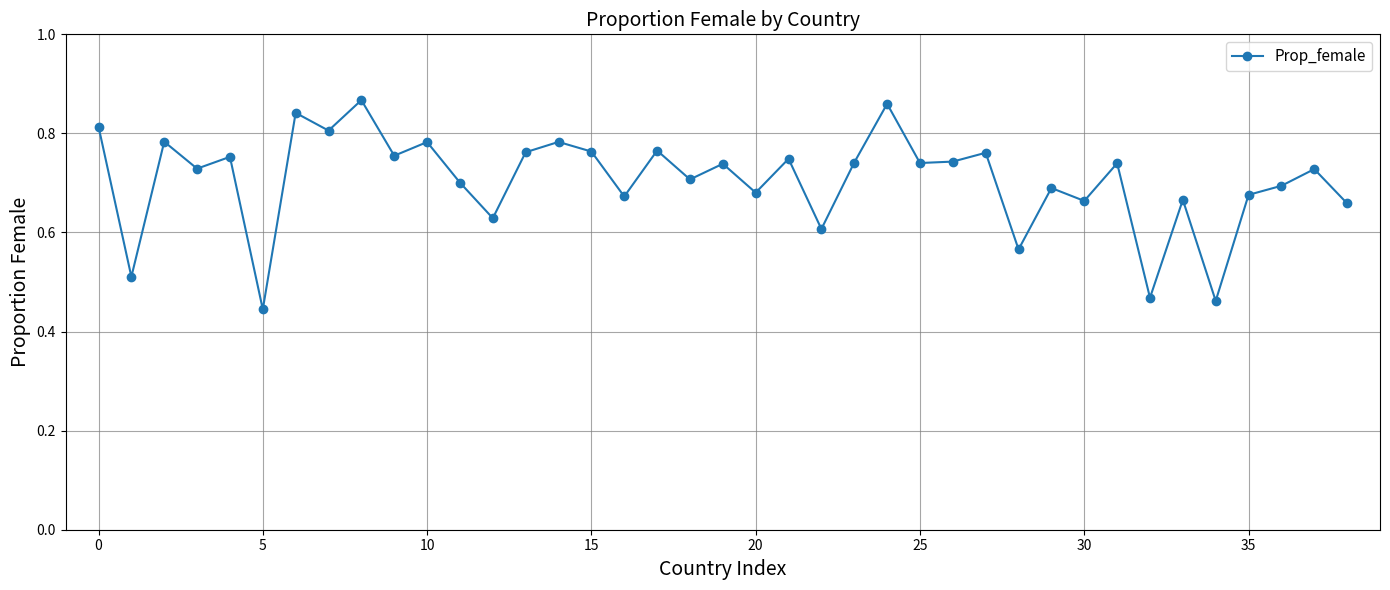

How many values are between 0 and 1?

39